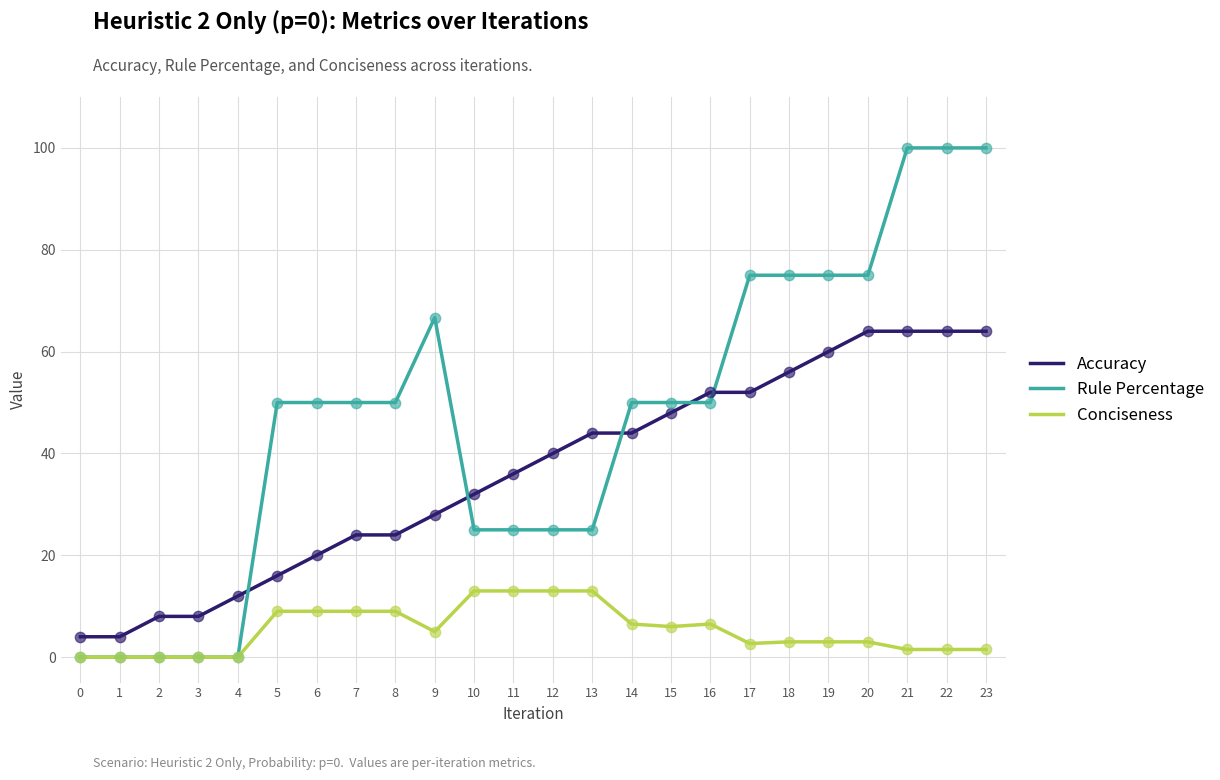

Which series changed the most between 0 and 13?

Accuracy